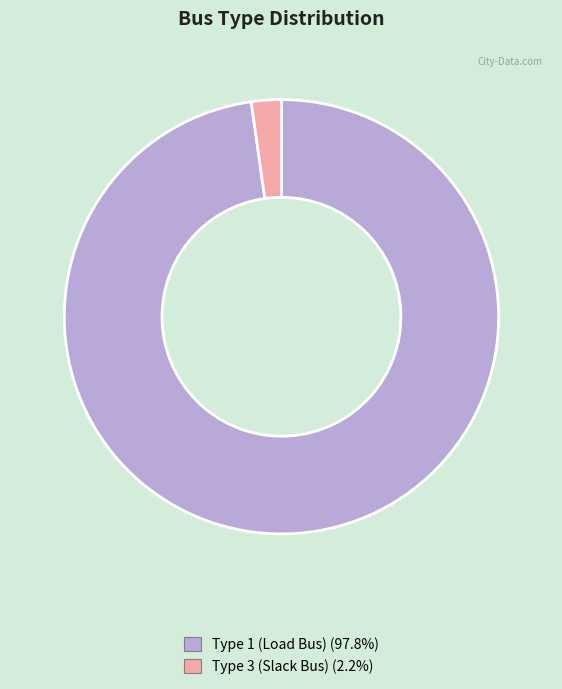

Is there a majority slice in this chart?

Yes